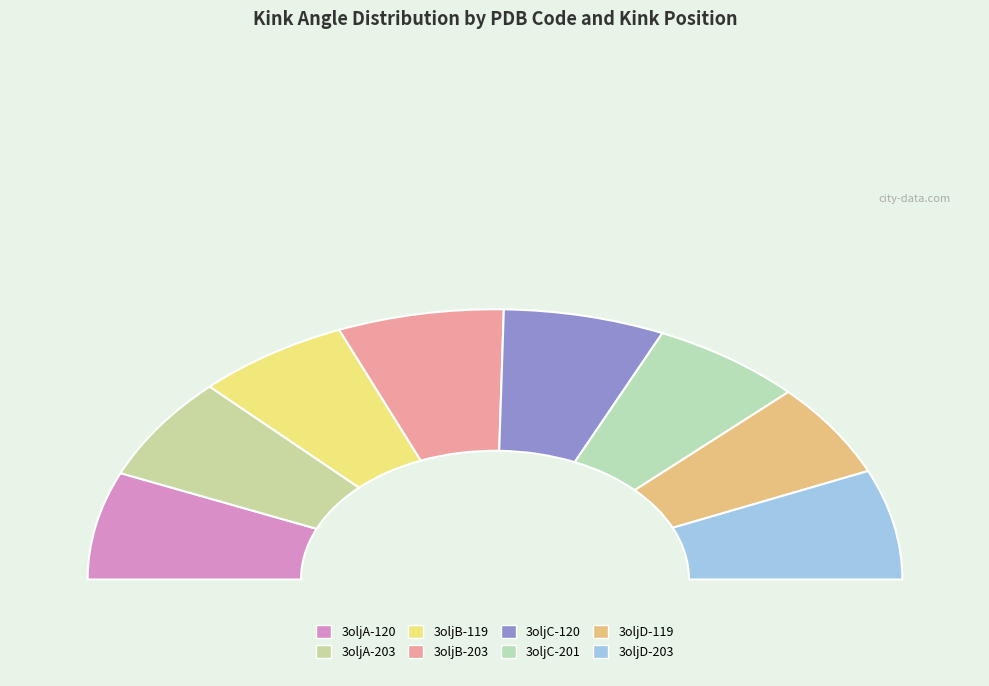

Is there any slice that represents more than half of the pie?

No